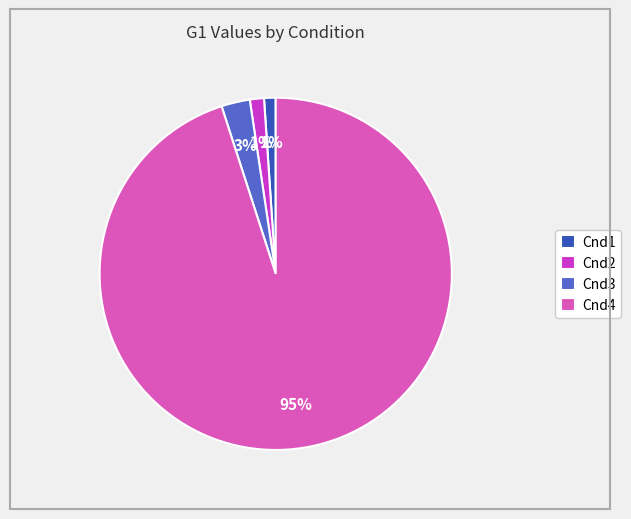

Count the number of slices in the pie.

4